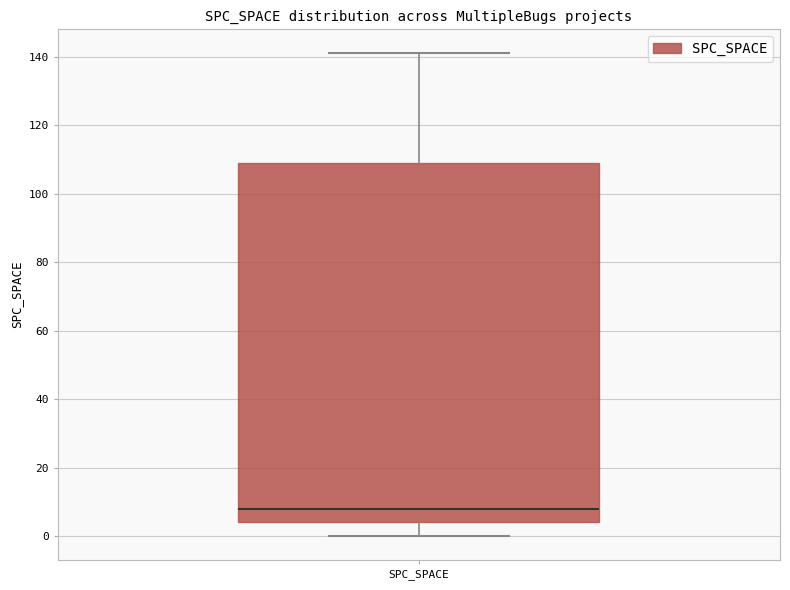

Where does the lower whisker of the box for SPC_SPACE end on the y-axis? The values are not printed on the chart, so give them approximately, as read against the axis.

0